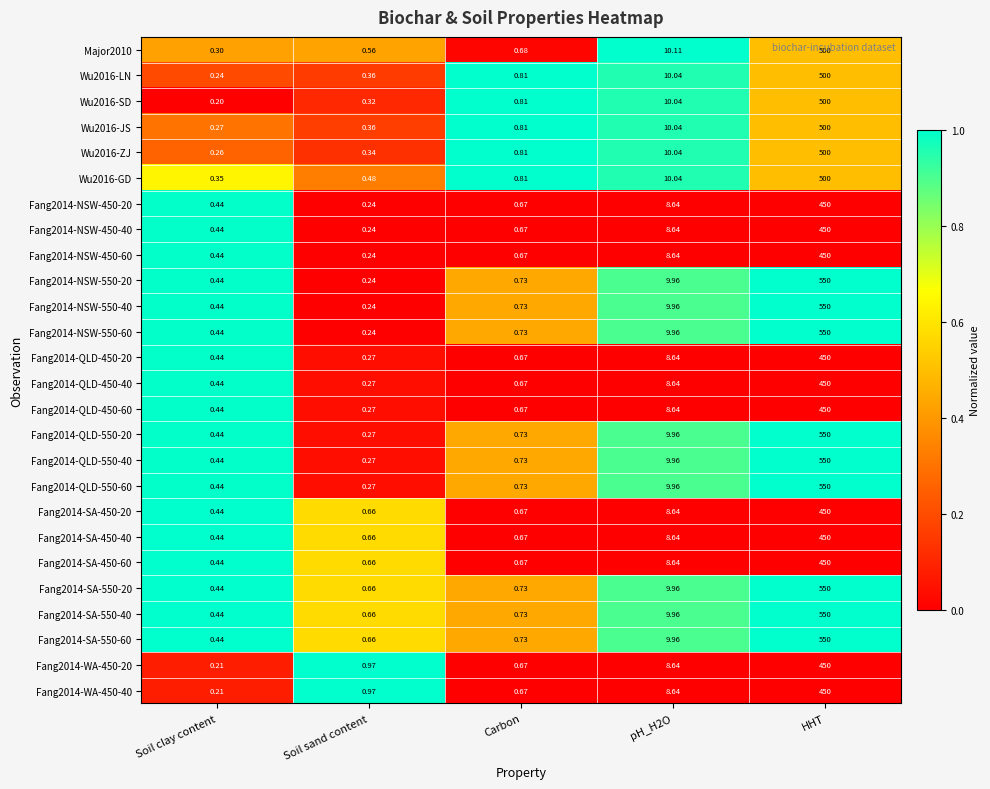

Which category has the highest value in the Wu2016-LN series?

HHT